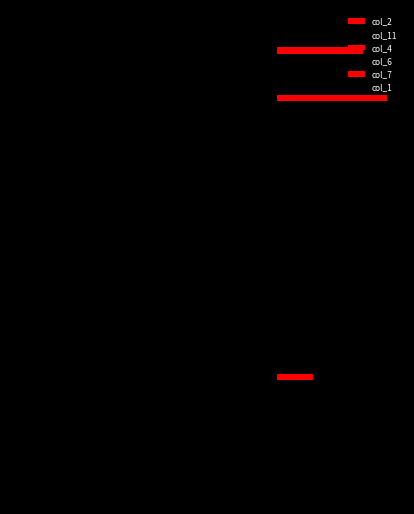

Are the bars horizontal?

Yes